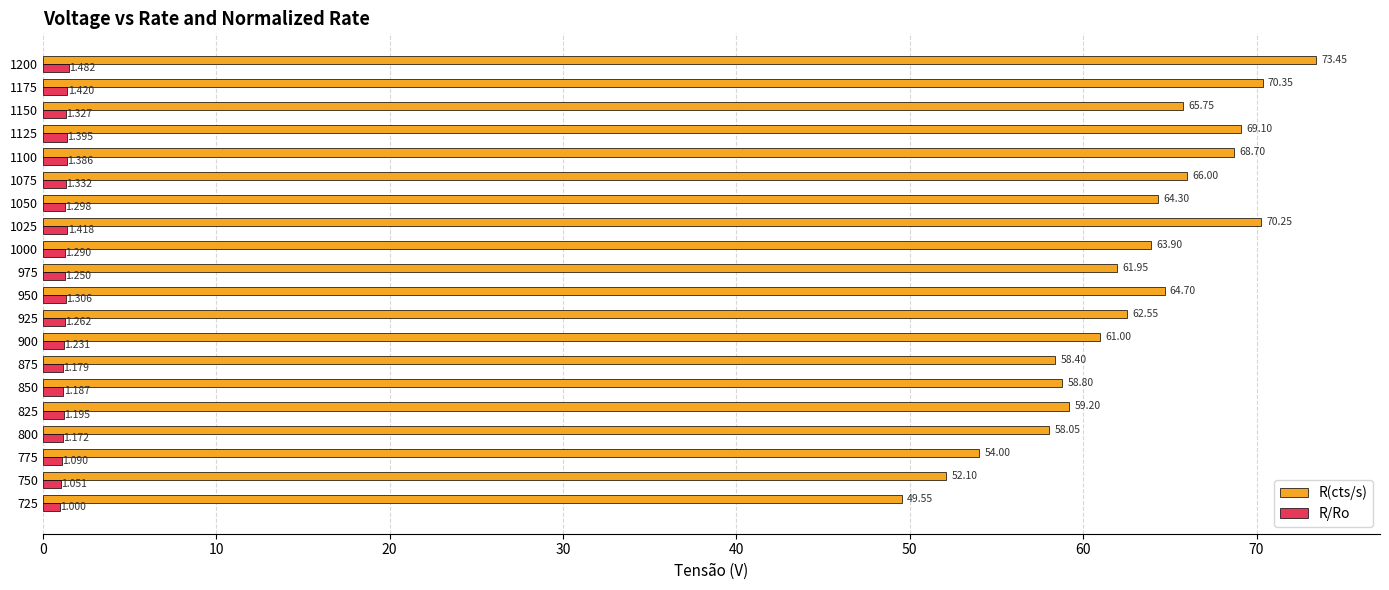

List the series in order of their overall mean, highest first.

R(cts/s), R/Ro